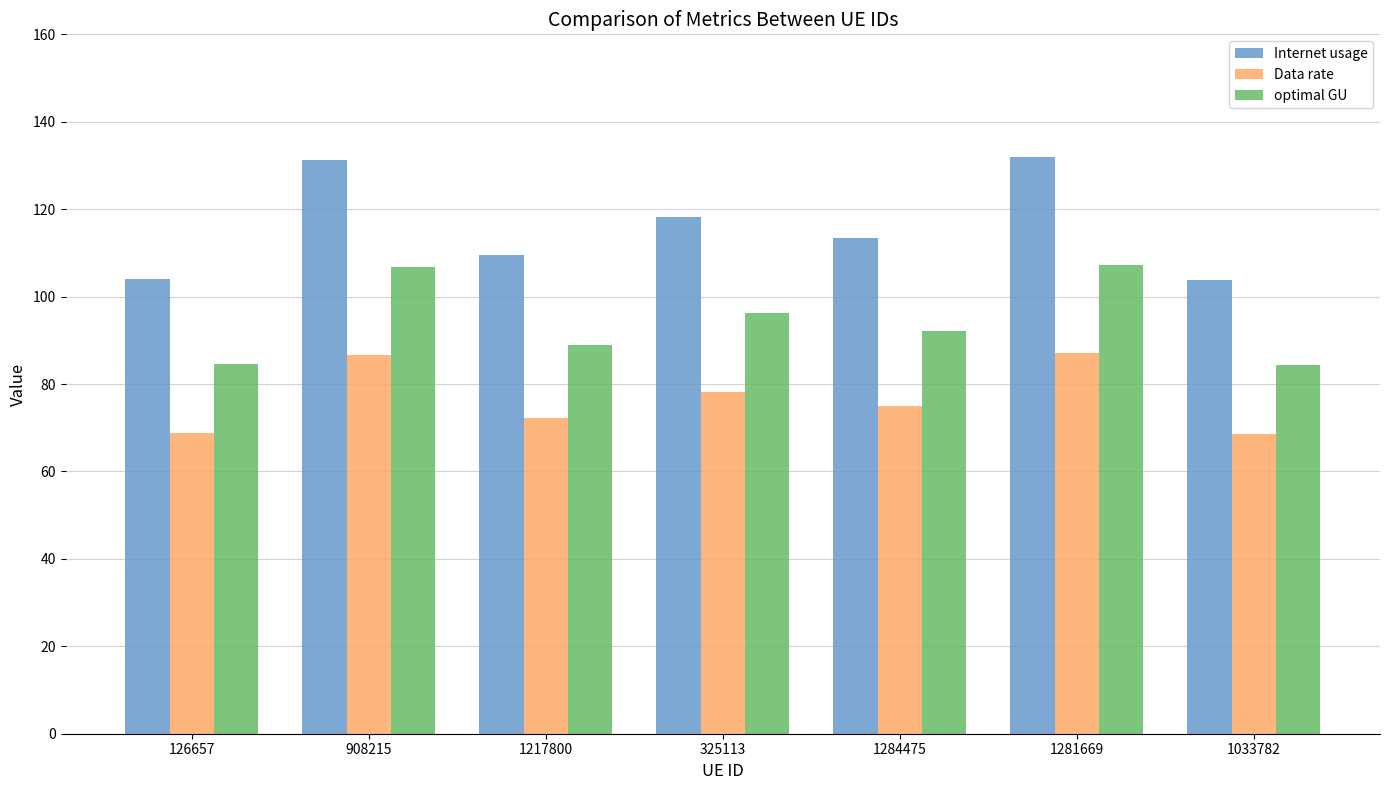

Which series has the largest total across all categories?

Internet usage